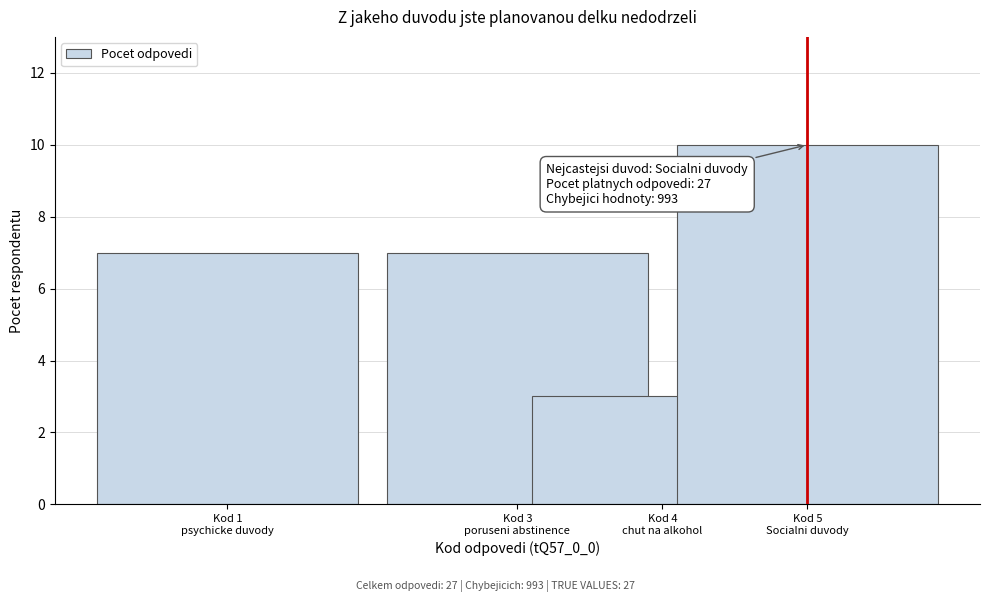

Reading right to left, list all the values displayed in this chart.

10	3	7	7